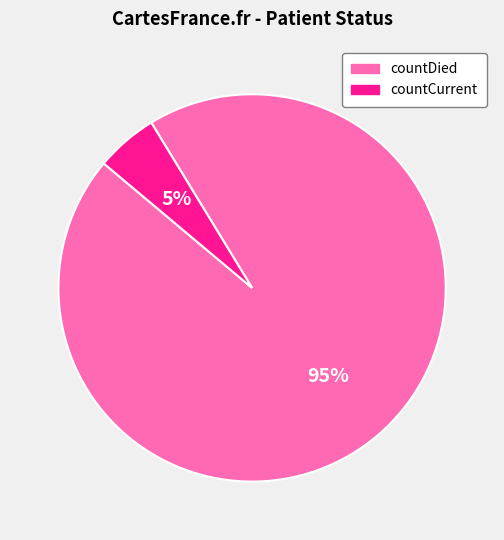

To the nearest percent, what portion does countCurrent represent?

5%